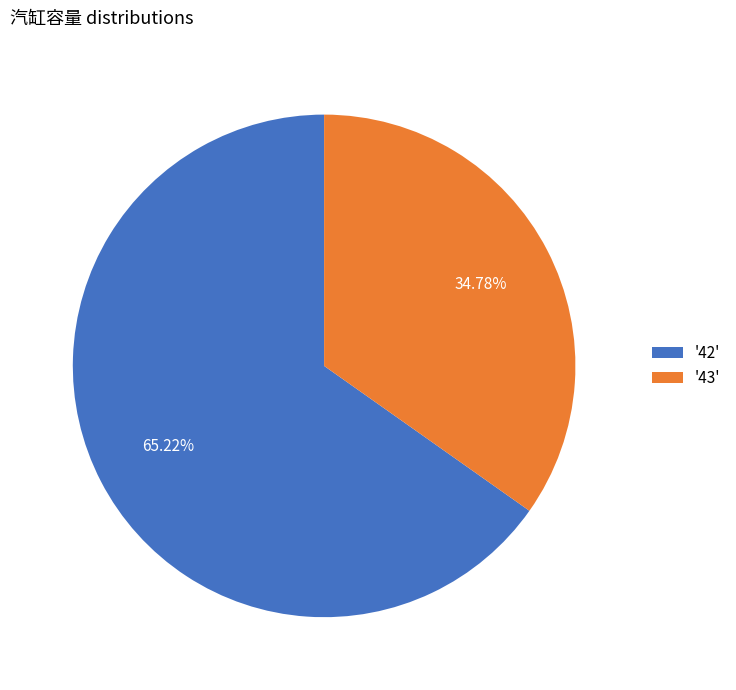

Combined, do '43' and '42' account for over 50%?

Yes